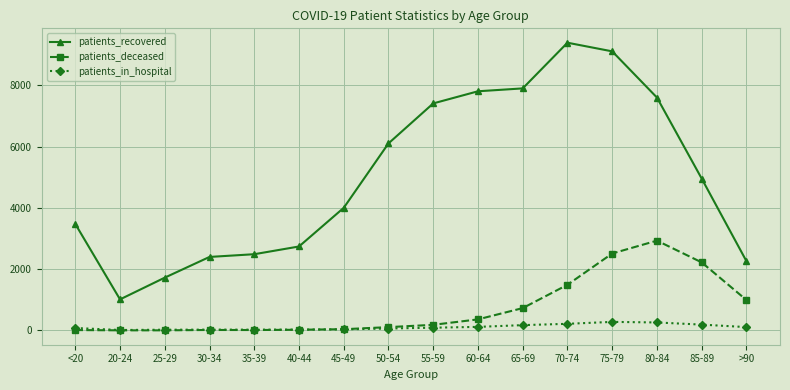

What is the value of the patients_deceased point at the 12th from the left?

1490